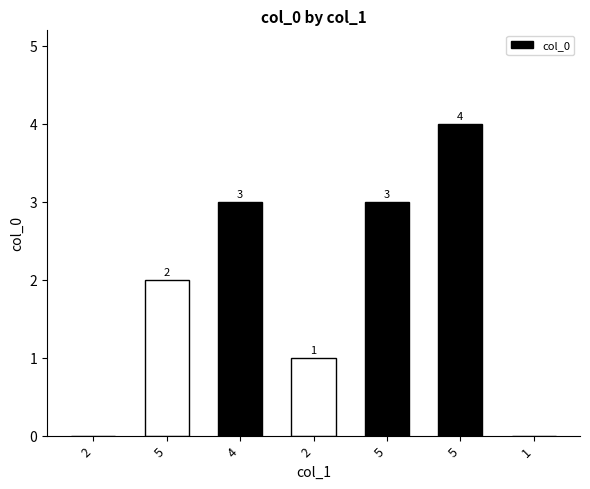

Are the bars grouped side by side (vs. stacked)?

No